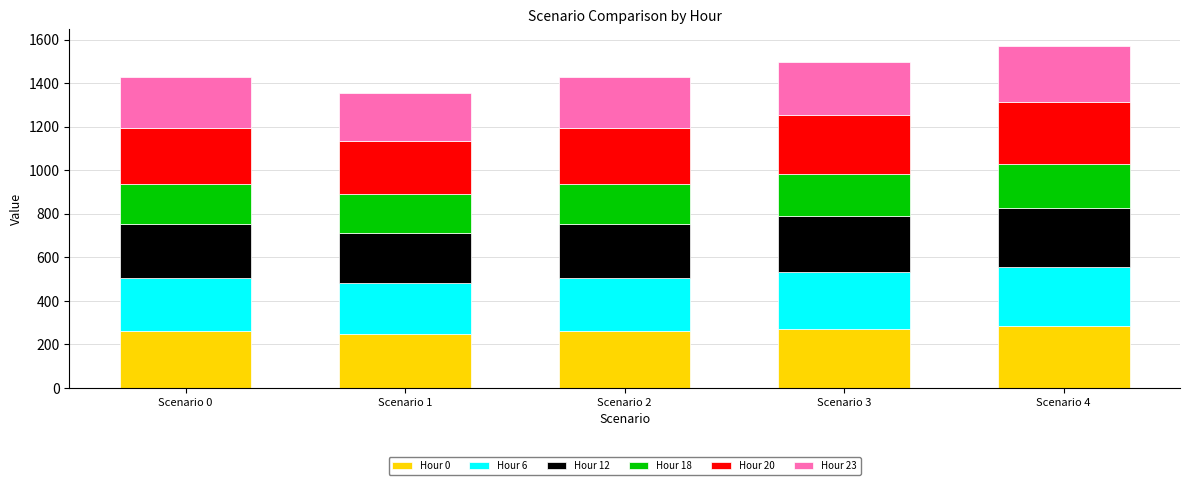

Reading left to right, list the values for the Hour 0 series.

Scenario 0=259.1	Scenario 1=246.2	Scenario 2=259.1	Scenario 3=272.1	Scenario 4=285.0